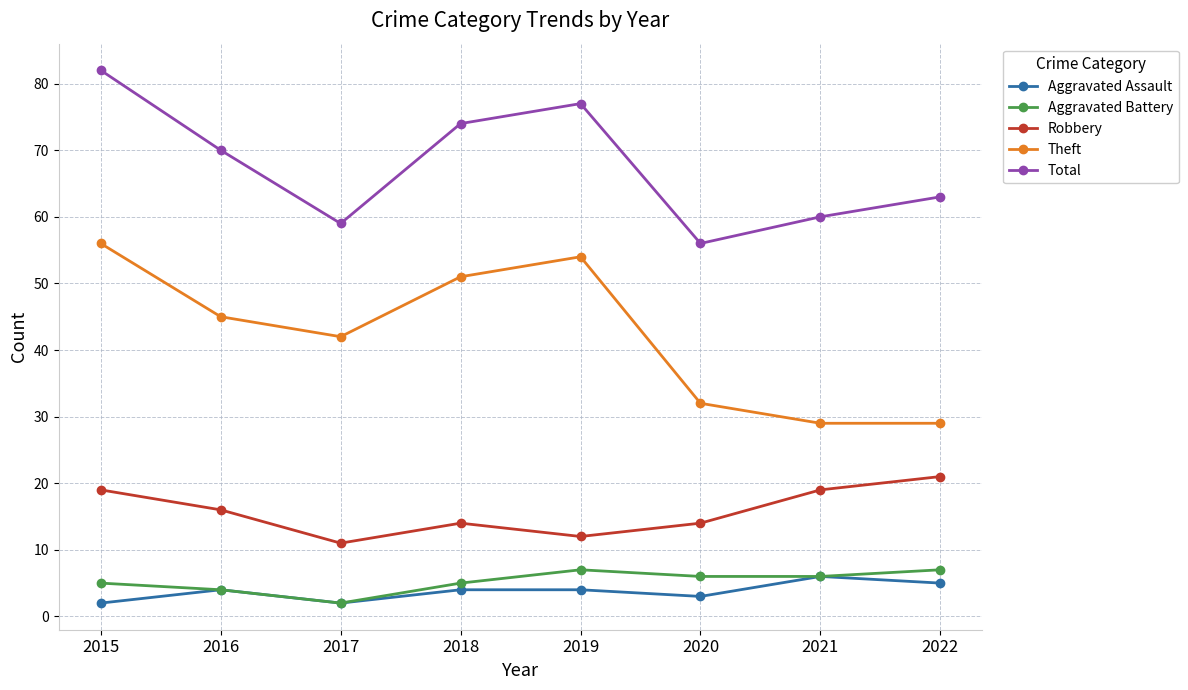

Which series has the largest range (max minus min)?

Theft